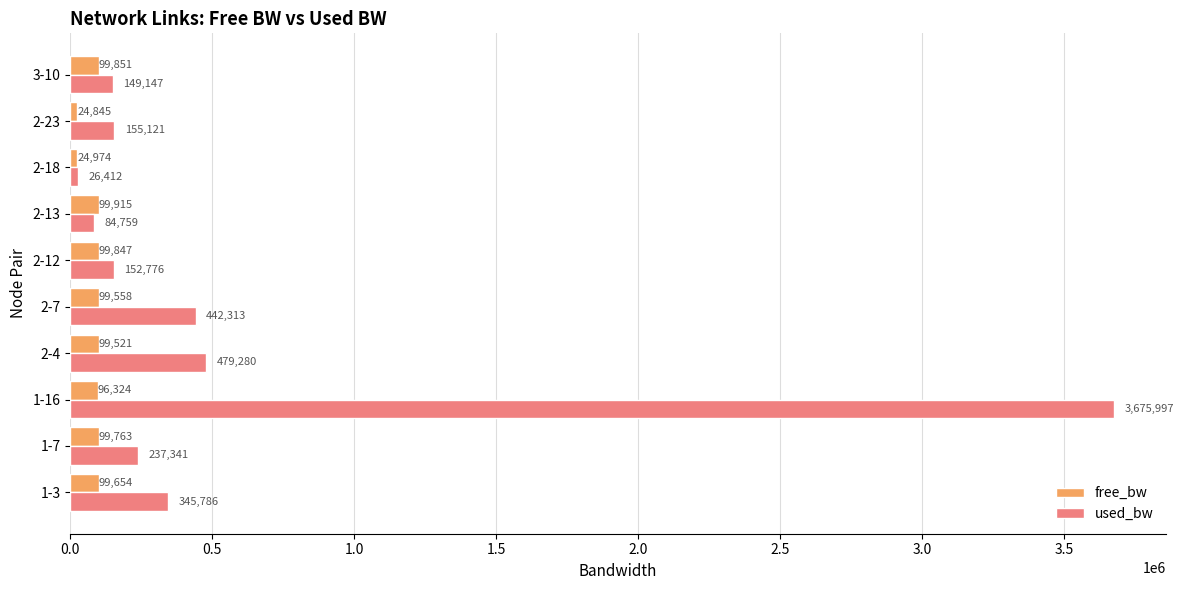

List the series in order of their peak value, highest first.

used_bw, free_bw